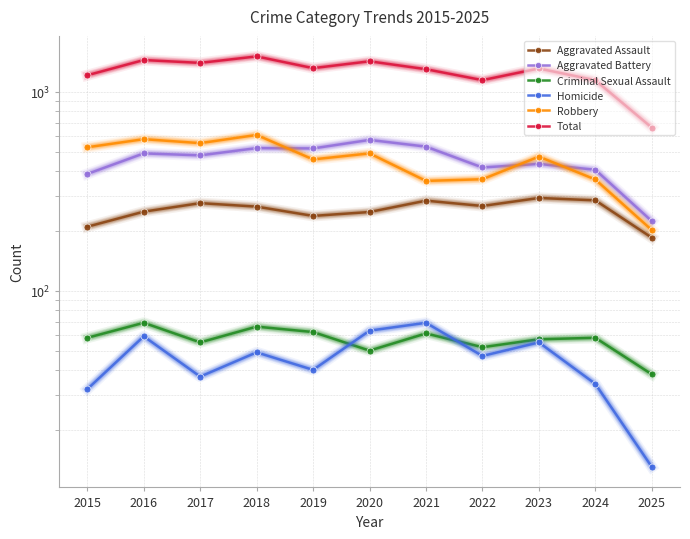

Reading left to right, transcribe all the data shown in this chart.

Aggravated Assault: 210	250	276	265	238	249	284	267	293	285	185
Aggravated Battery: 387	491	480	522	520	574	531	417	435	406	224
Criminal Sexual Assault: 58	69	55	66	62	50	61	52	57	58	38
Homicide: 32	59	37	49	40	63	69	47	55	34	13
Robbery: 527	579	553	608	458	491	357	364	473	363	202
Total: 1214	1448	1401	1510	1318	1427	1302	1147	1313	1146	662